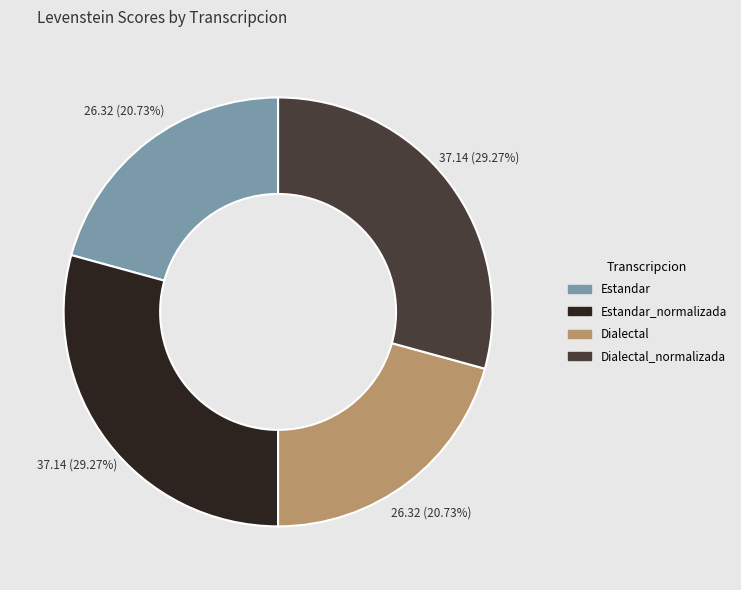

What percentage do Dialectal and Dialectal_normalizada together represent?

50.0%